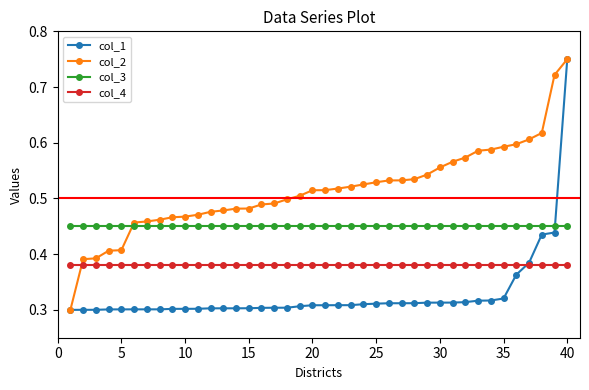

How many col_1 values are between 0 and 1?

40